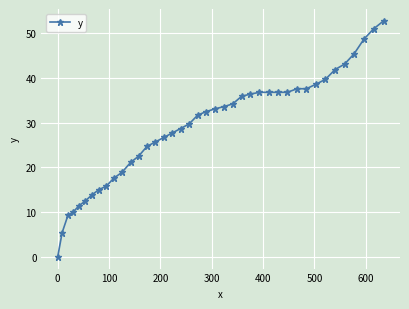

What is the value of the 8th point from the left?

15.0